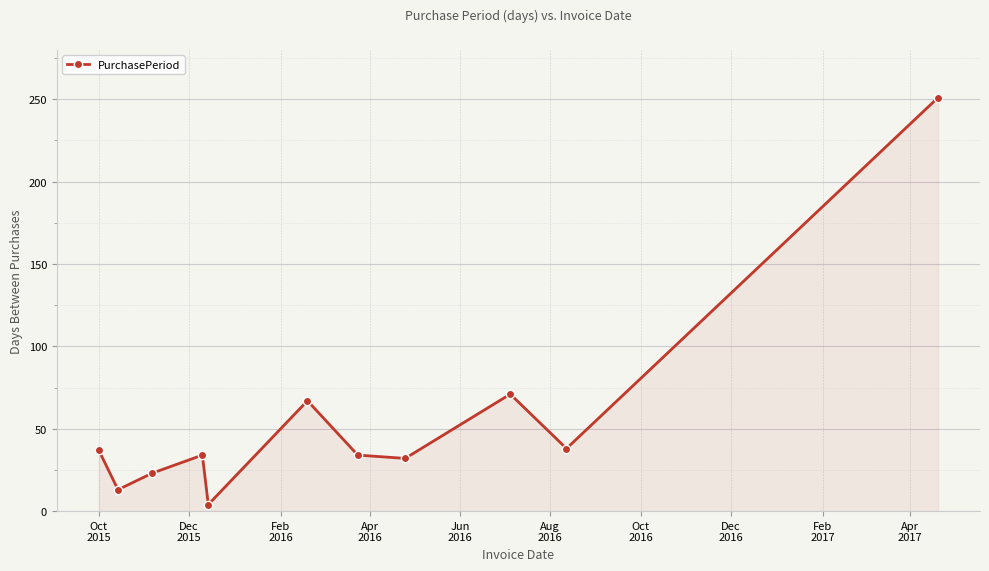

What is the sum of all values?

604